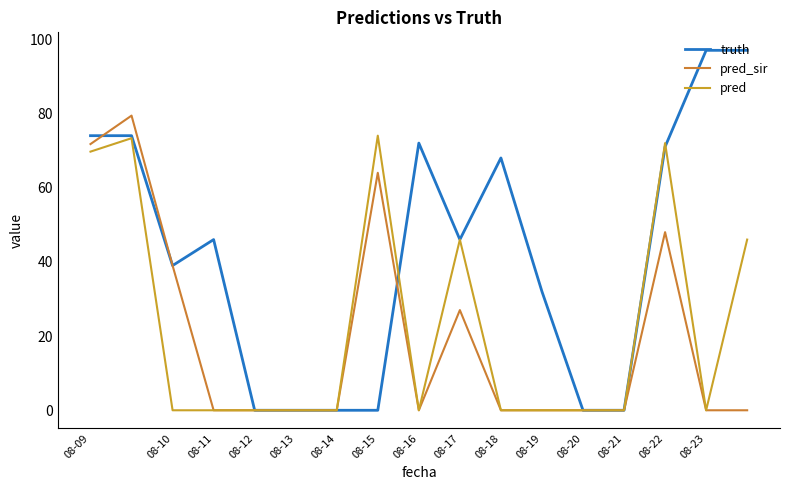

How many lines are shown in the chart?

3